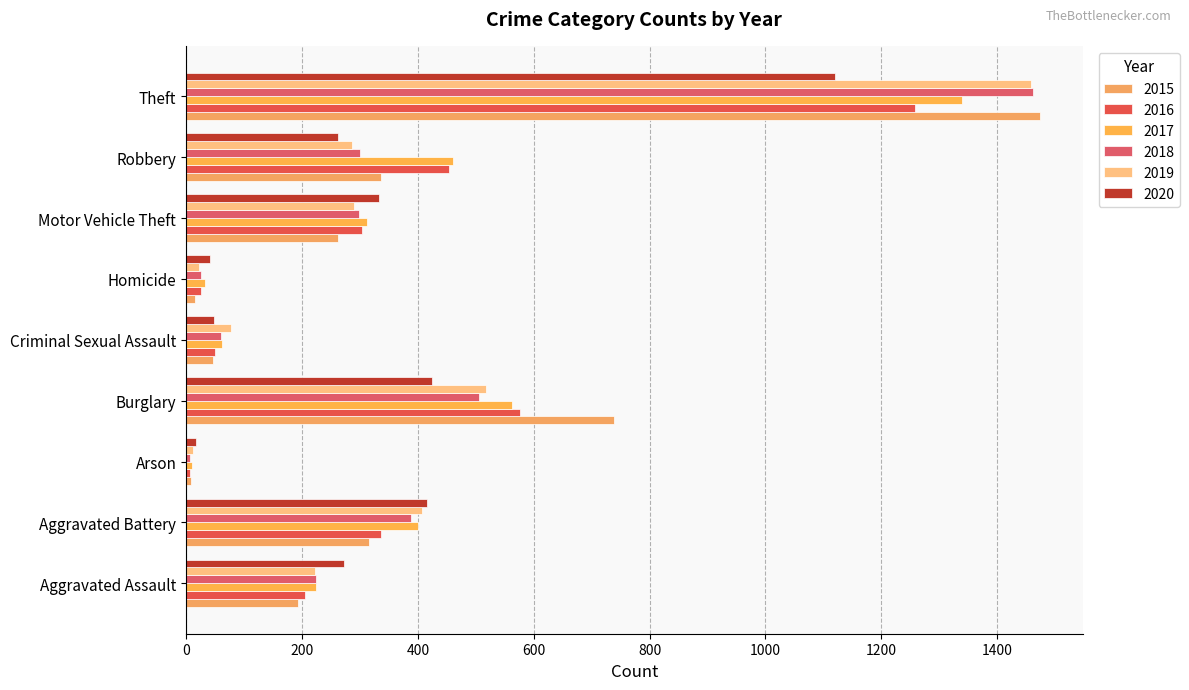

The 2016 series shows 7 at Arson. True or false?

True